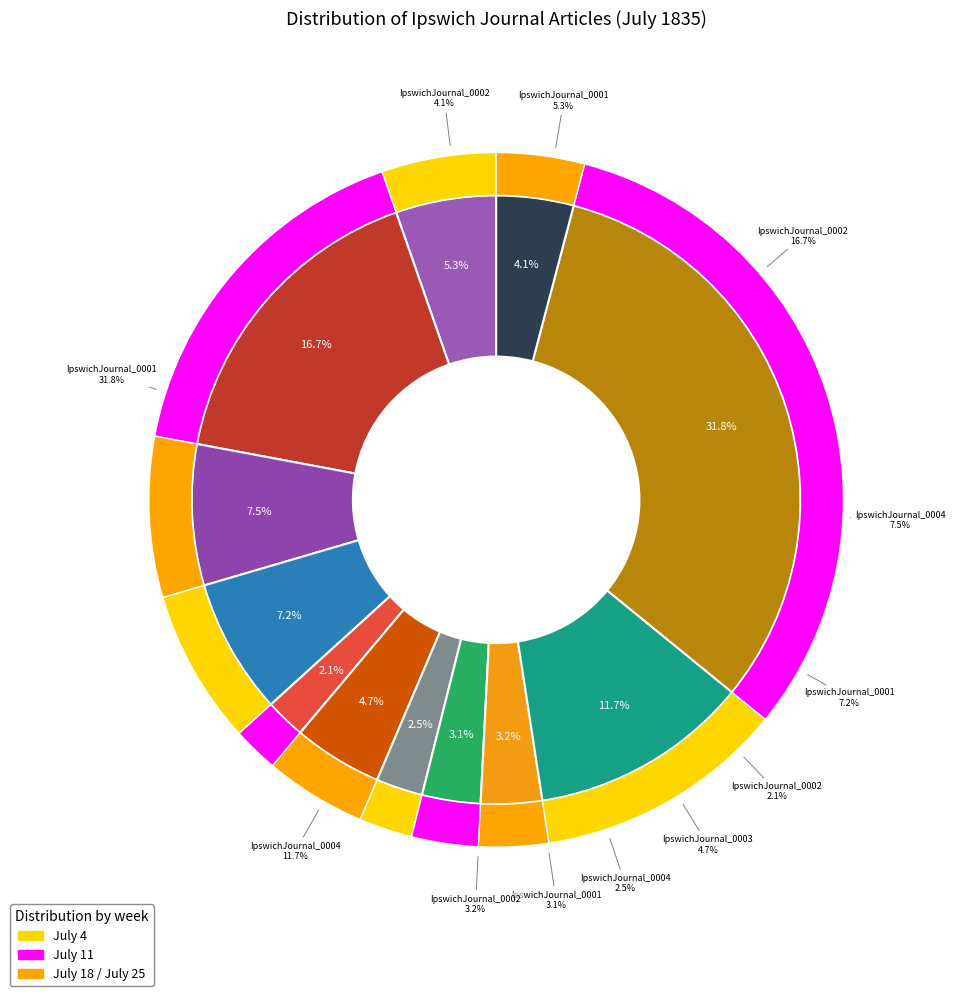

Does 1835.07.11
IpswichJournal_0001 represent more than half of the total?

No